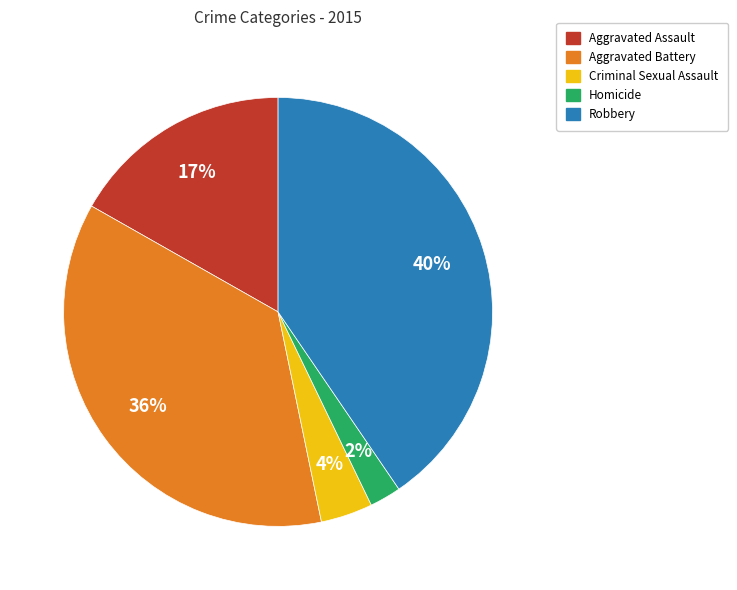

To the nearest percent, what percentage of the pie is Robbery?

40%